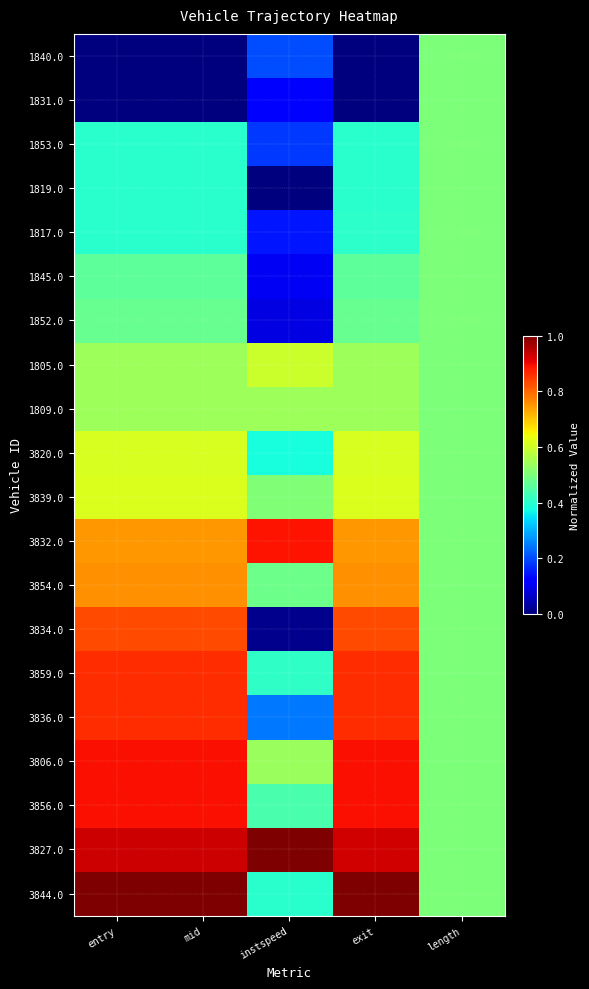

At which category is the sum across all series the highest?

entry